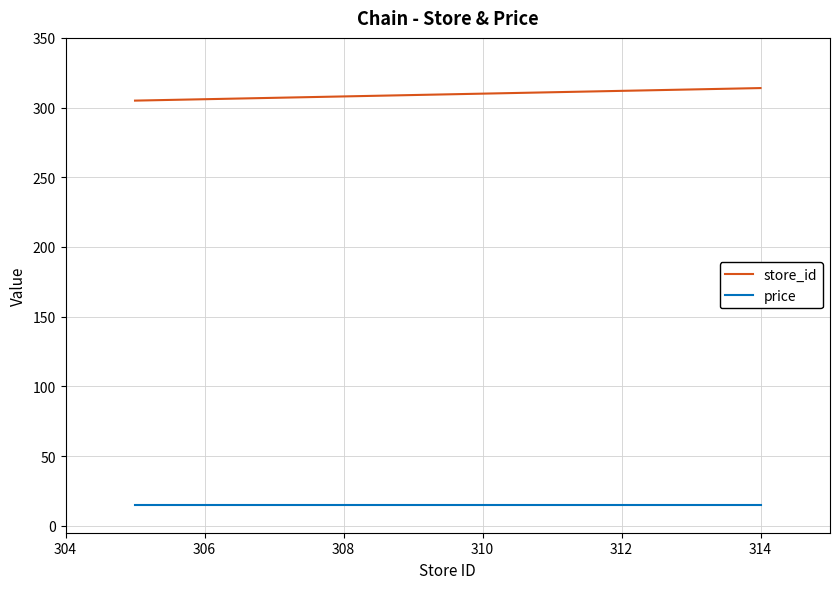

What is the smallest value displayed?

15